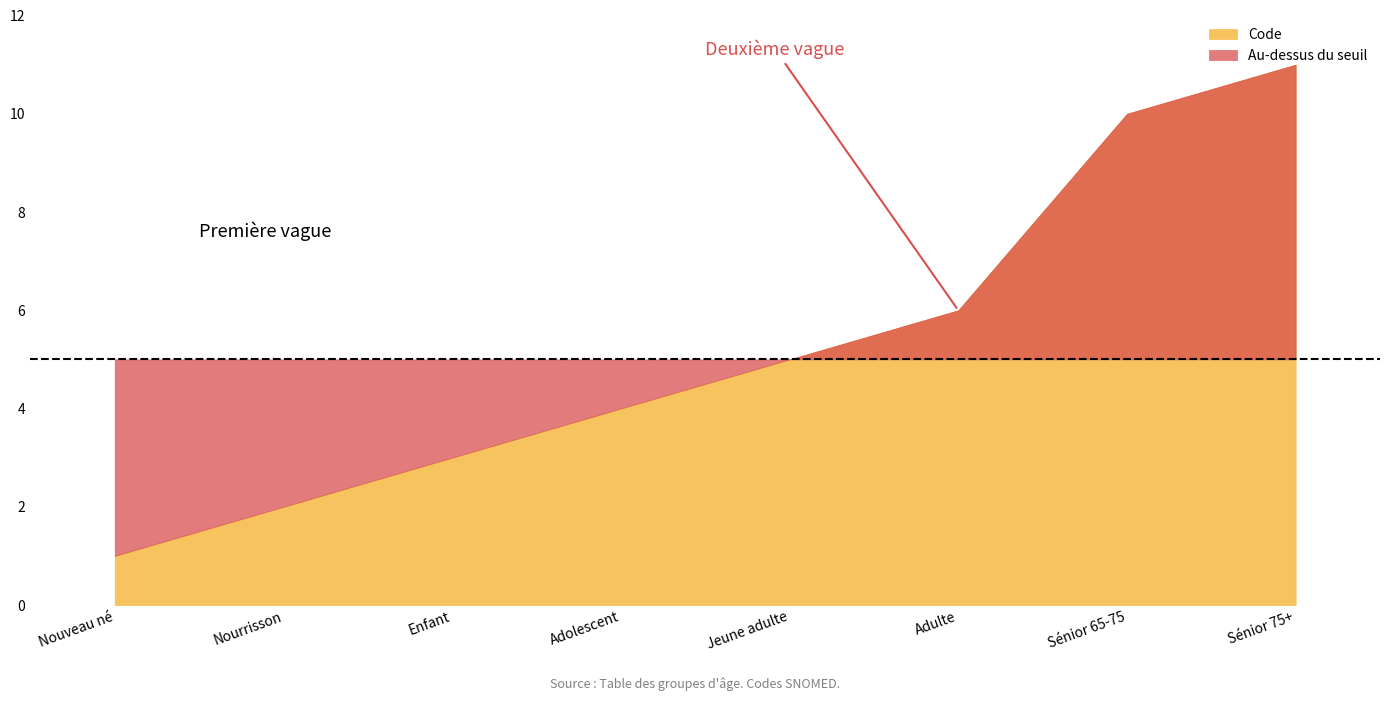

The value at Enfant is 3. True or false?

True